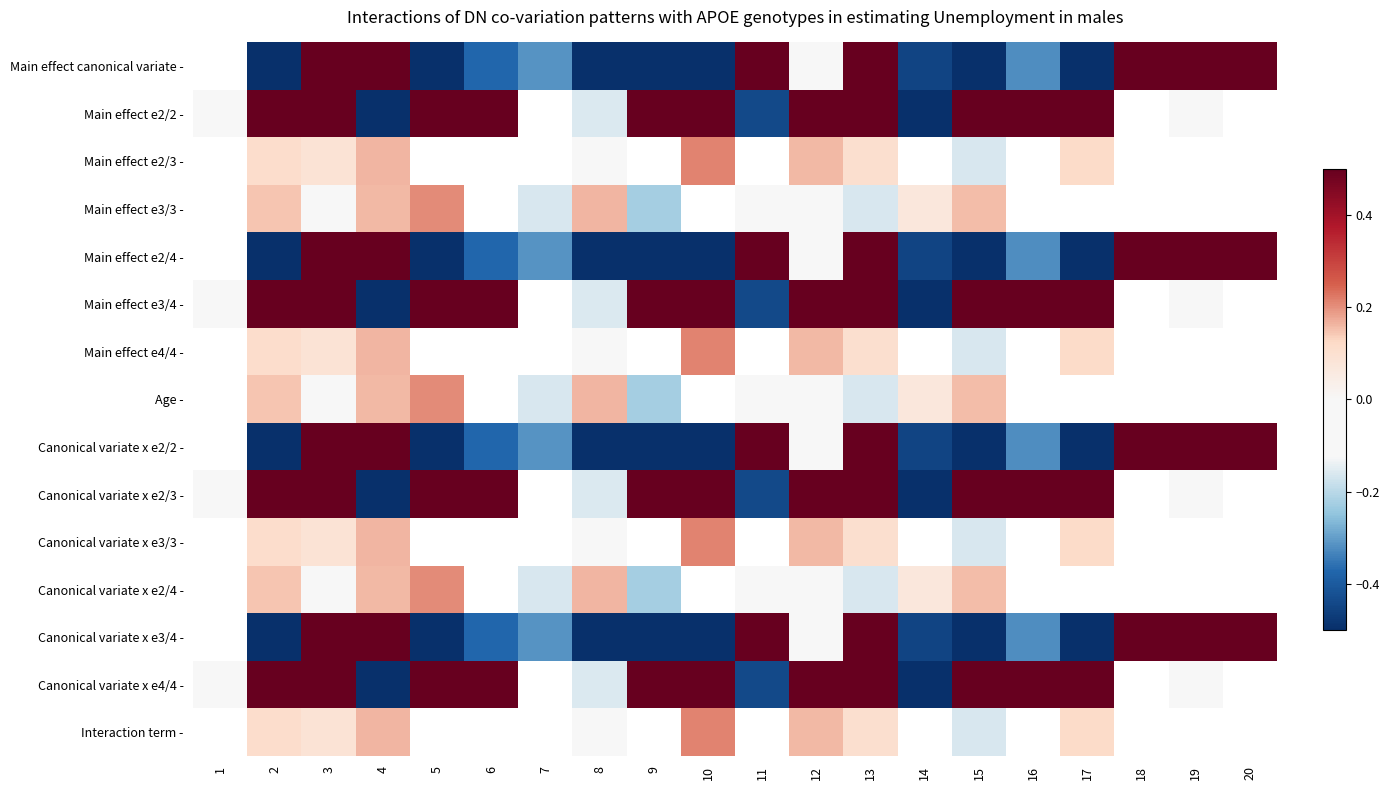

How many distinct data groups are displayed?

15